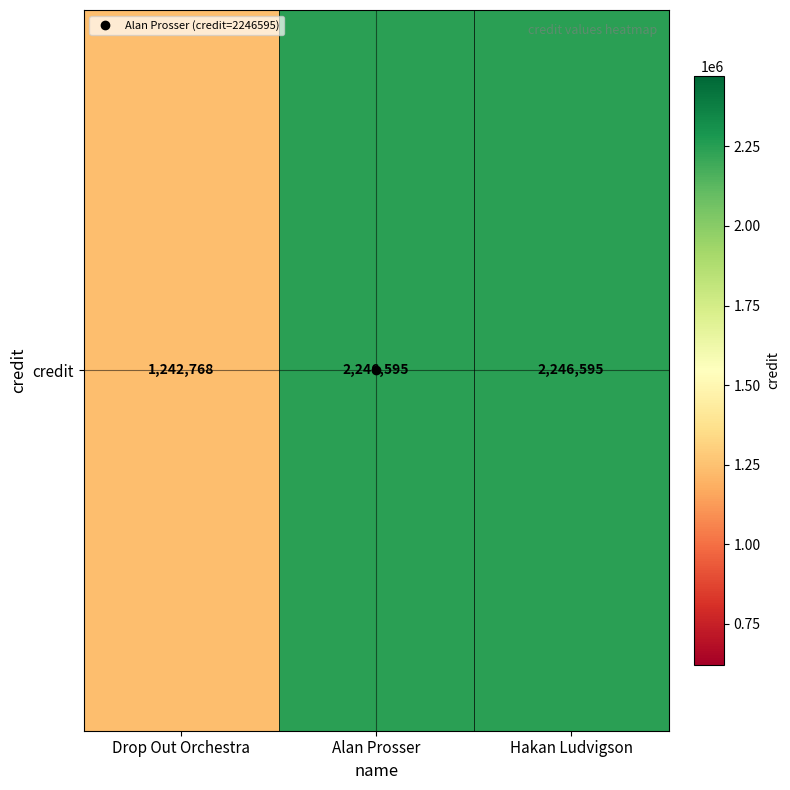

The chart shows a value of 2246595 at Alan Prosser. True or false?

True